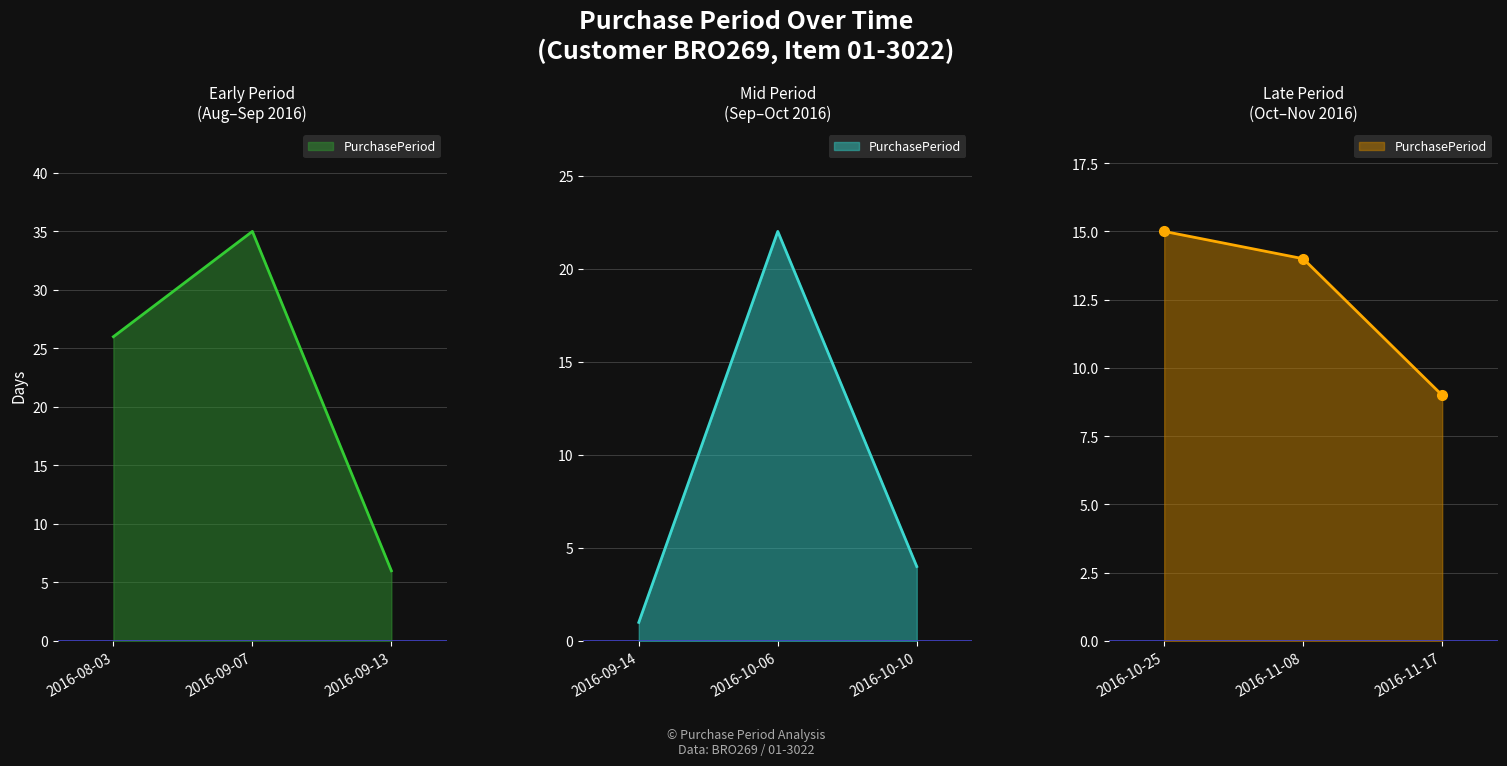

Where is the first local maximum?

2016-09-07